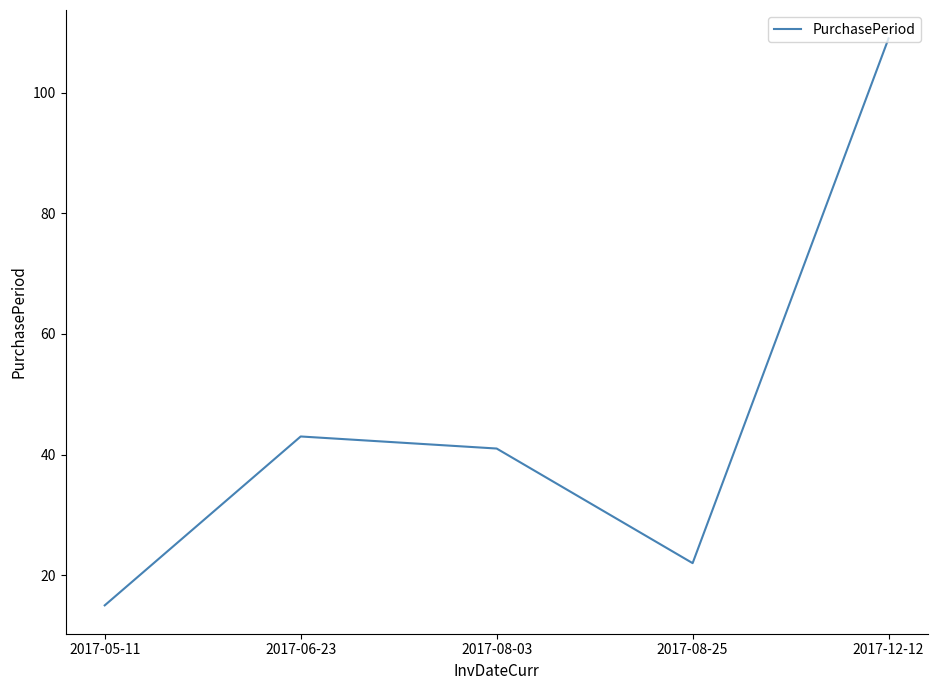

What is the difference between the maximum and minimum values?

94